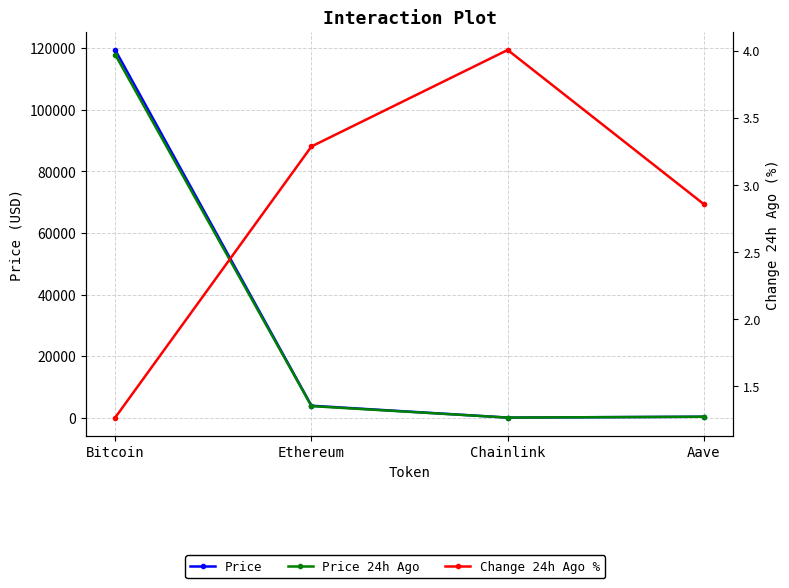

Reading right to left, extract all data points from this chart.

Price: Aave=304.3	Chainlink=19.2	Ethereum=3873.8	Bitcoin=119433.0
Price 24h Ago: Aave=295.6	Chainlink=18.5	Ethereum=3746.5	Bitcoin=117919.0
Change 24h Ago %: Aave=2.9	Chainlink=4.0	Ethereum=3.3	Bitcoin=1.3